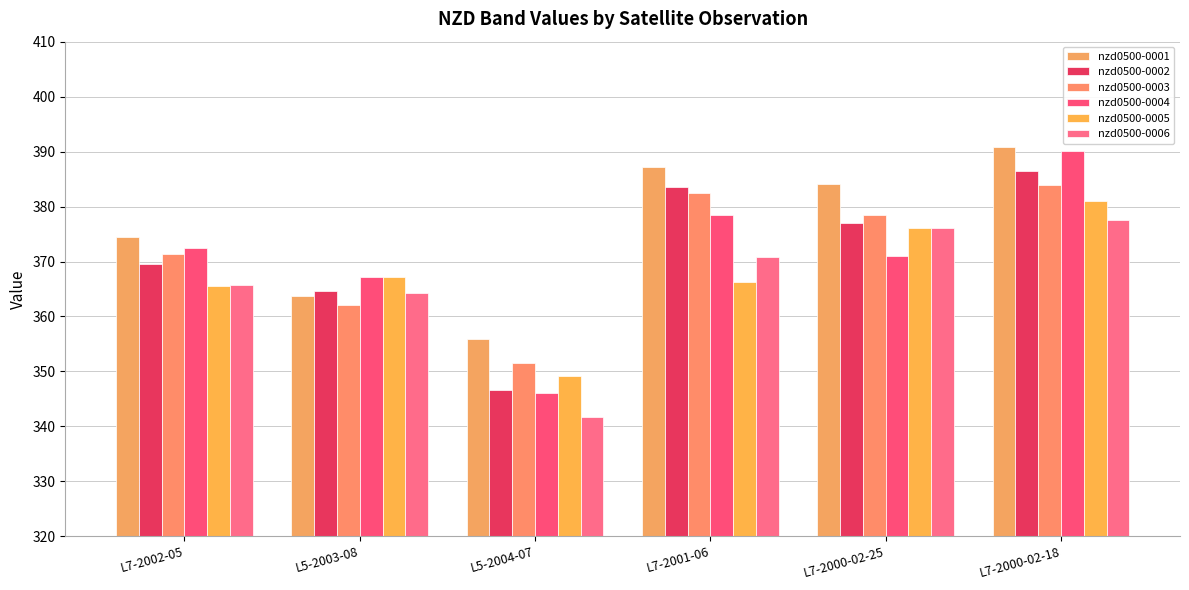

What is the label of the 6th bar from the right?

L7-2002-05